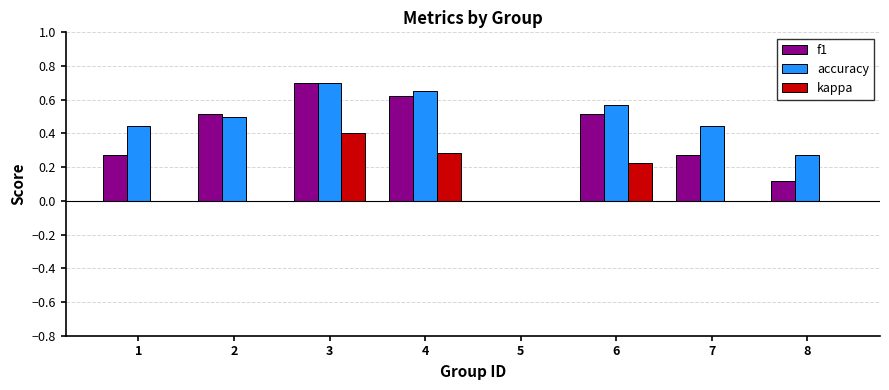

Is the value of kappa at 8 greater than the value of accuracy at 4?

No